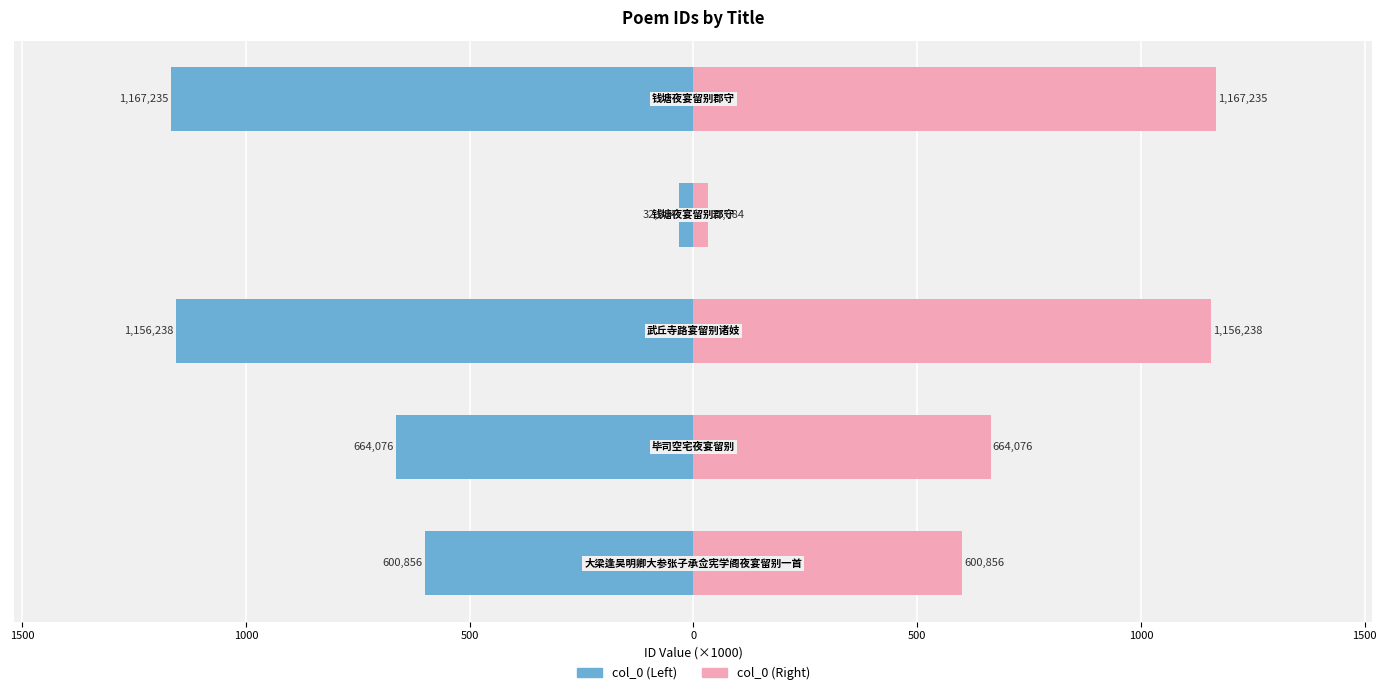

At 1000, list the series in order from largest to smallest.

col_0 (right), col_0 (left)